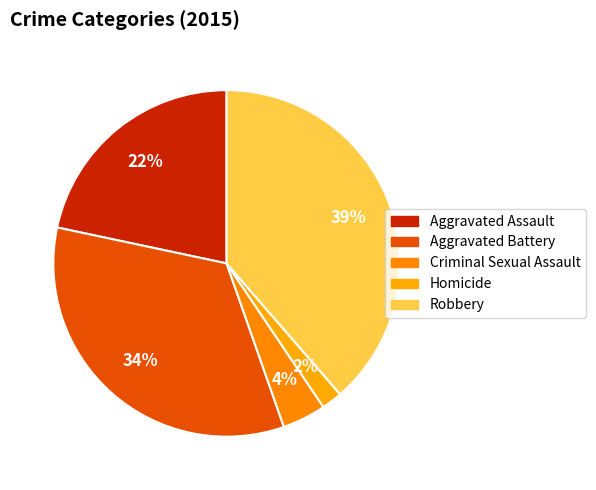

Count the number of slices in the pie.

5